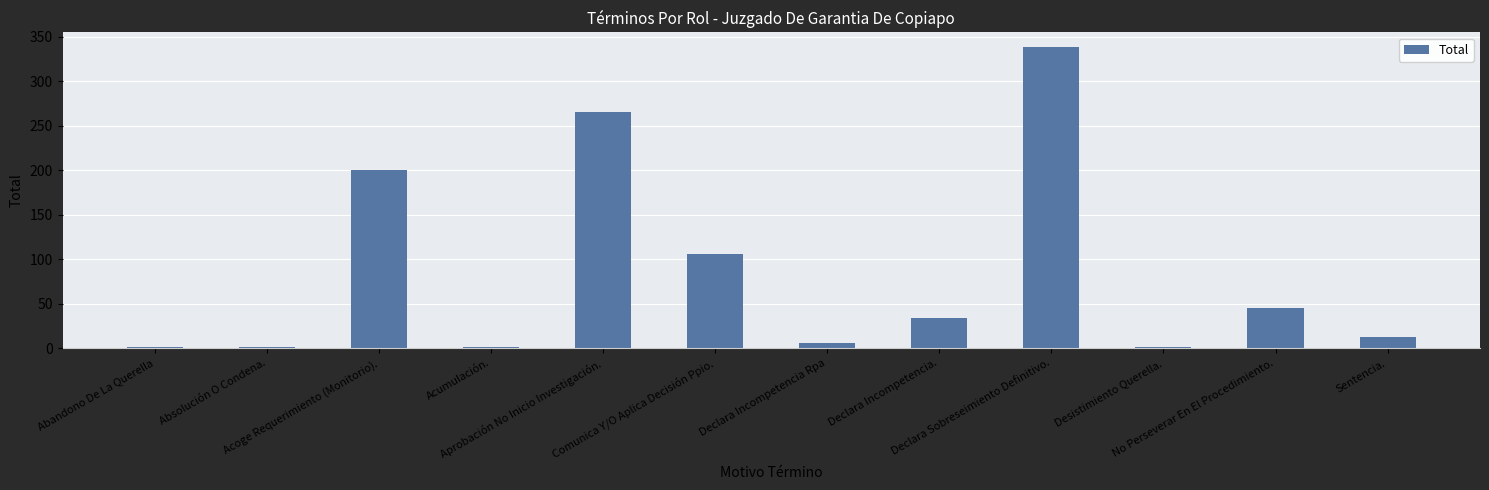

Are the bars horizontal?

No